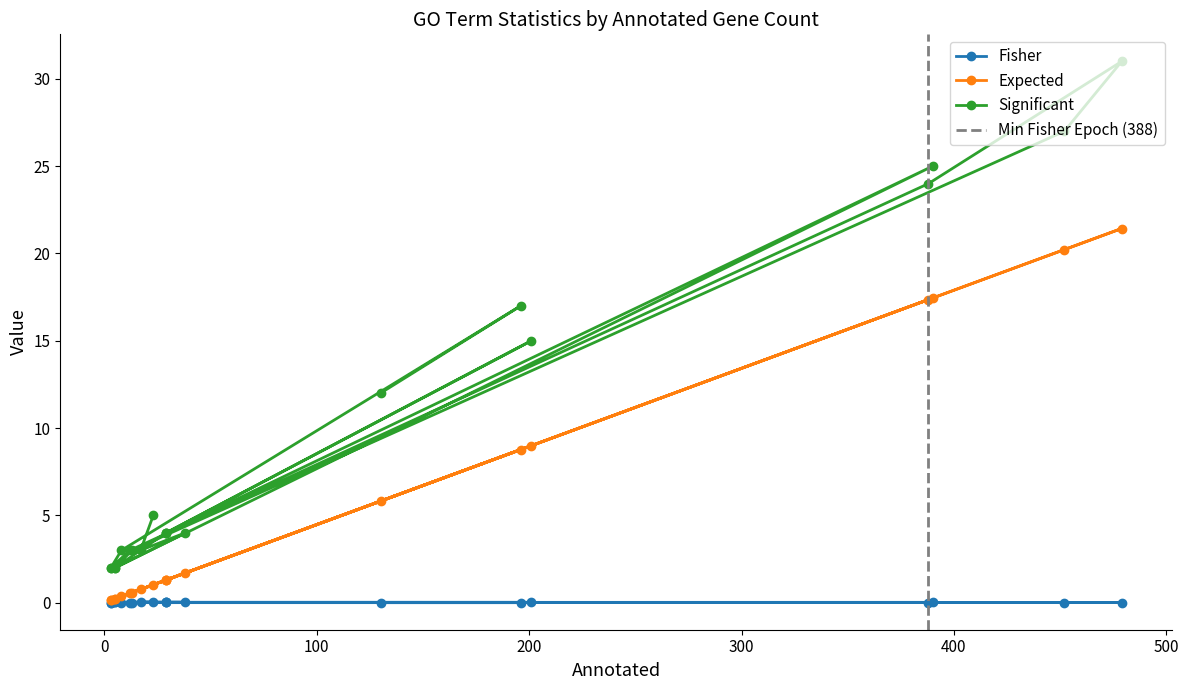

What is the difference between the highest and lowest values at 479?

31.0